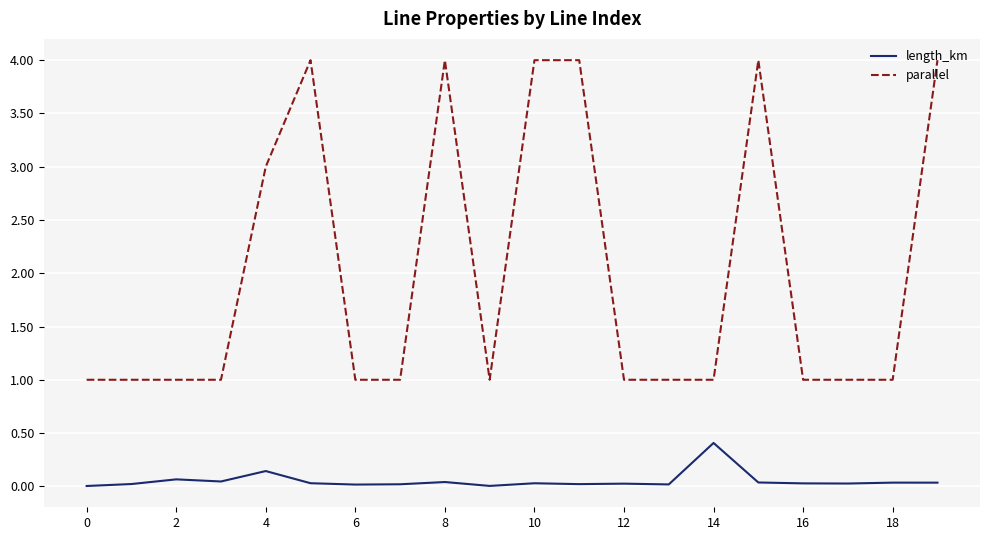

Does the chart have visible grid lines?

Yes